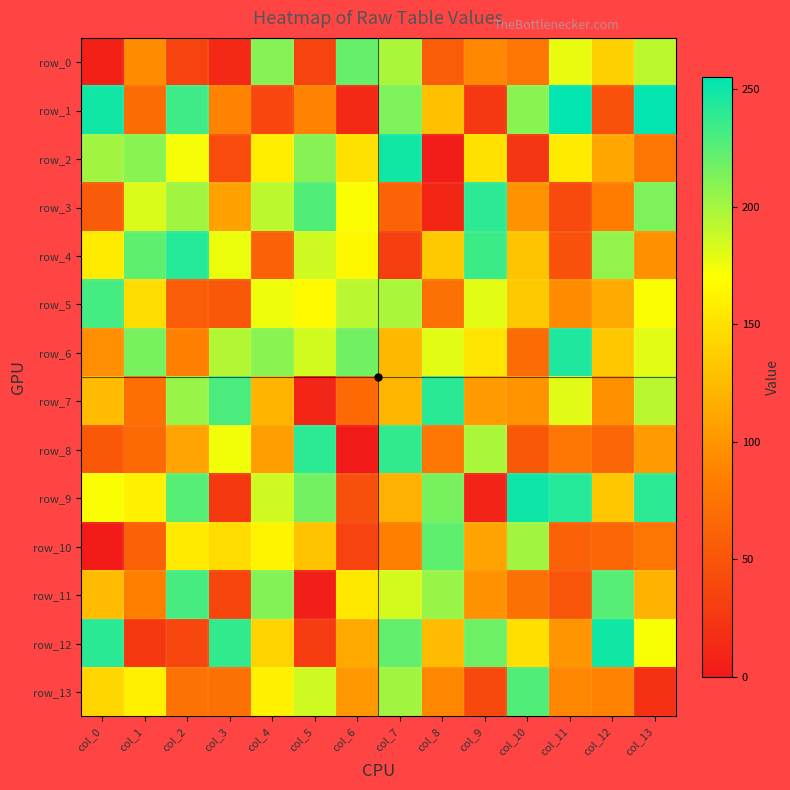

How many data points in row_9 are less than 186?

7